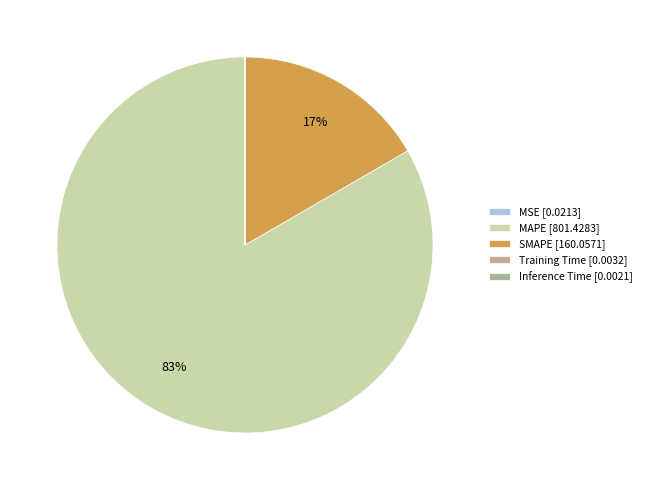

To the nearest percent, what is the difference between the largest and smallest slice percentages?

83%